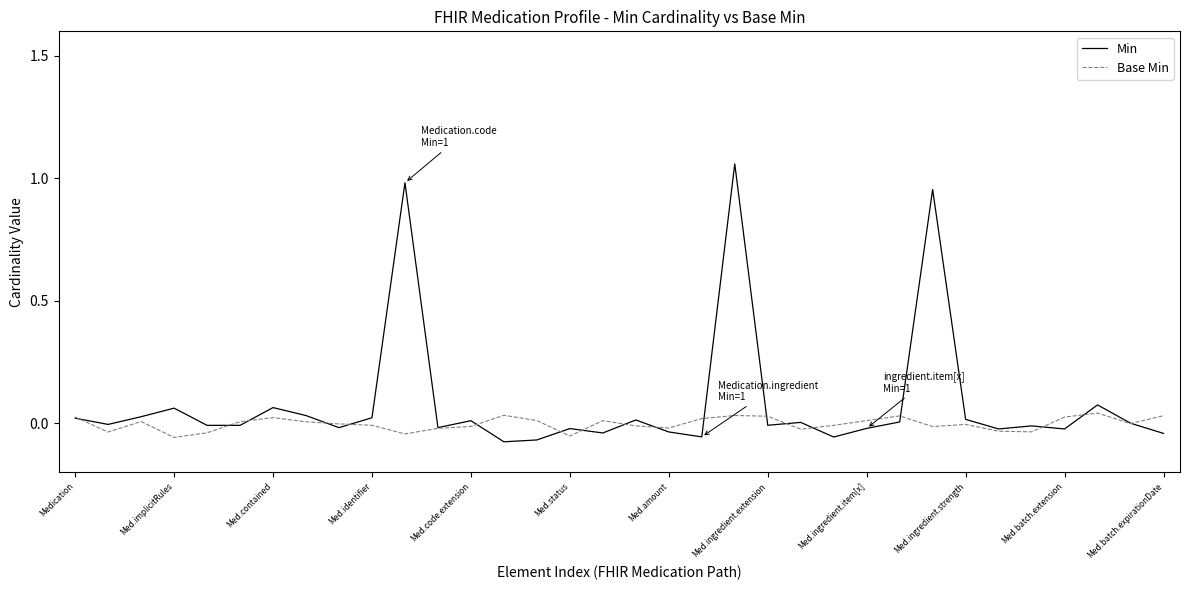

Rank the series by their average value, from lowest to highest.

Base Min, Min